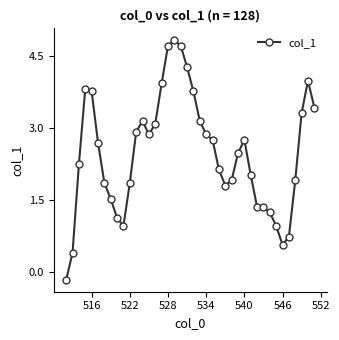

How many series are shown in this chart?

1